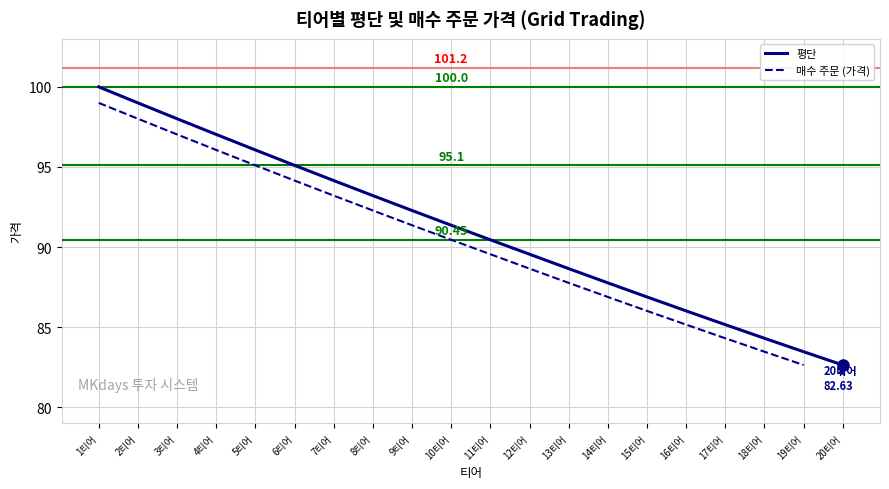

List the labels in order of 평단 value, largest first.

1티어, 2티어, 3티어, 4티어, 5티어, 6티어, 7티어, 8티어, 9티어, 10티어, 11티어, 12티어, 13티어, 14티어, 15티어, 16티어, 17티어, 18티어, 19티어, 20티어